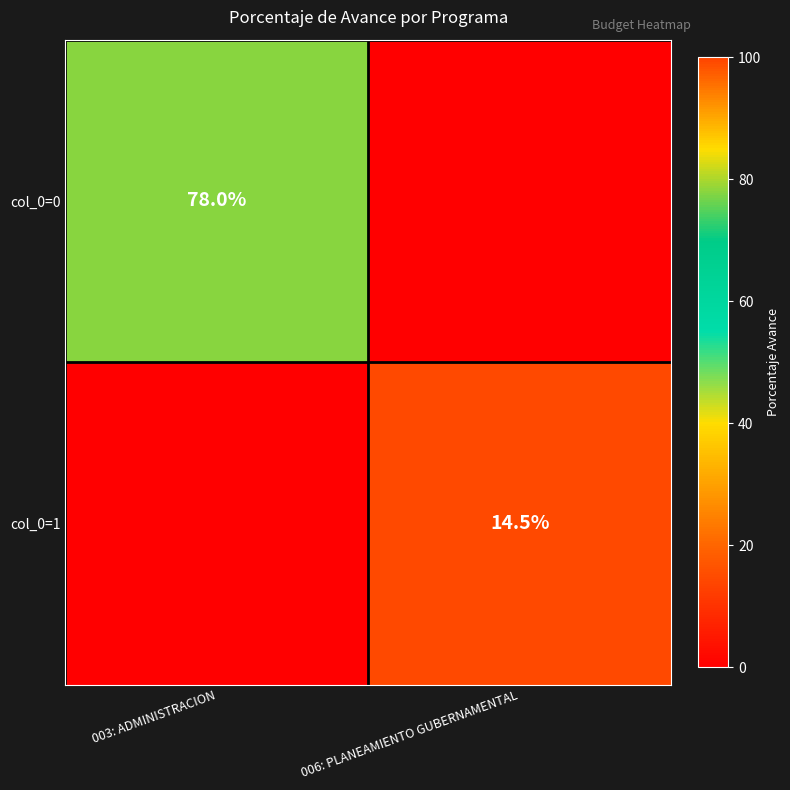

The col_0=1 series shows 22.8 at 006: PLANEAMIENTO GUBERNAMENTAL. True or false?

False